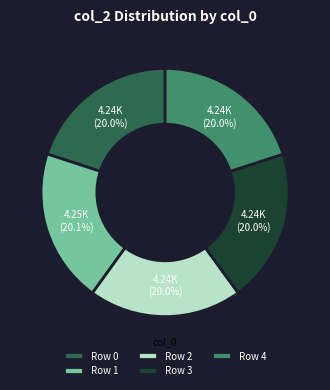

How many slices are in this pie chart?

5